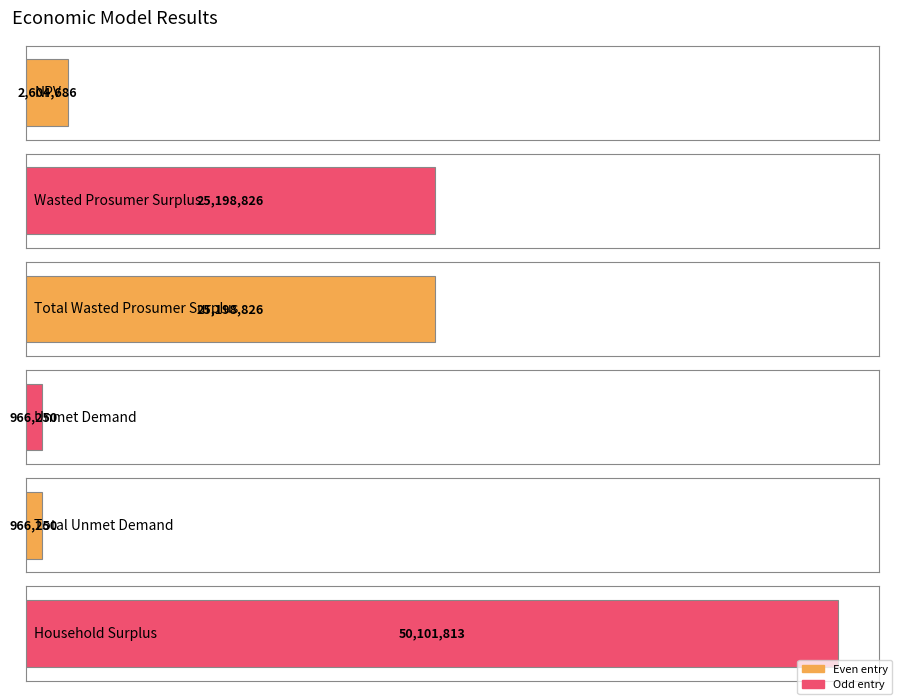

How many values exceed 25198825?

3